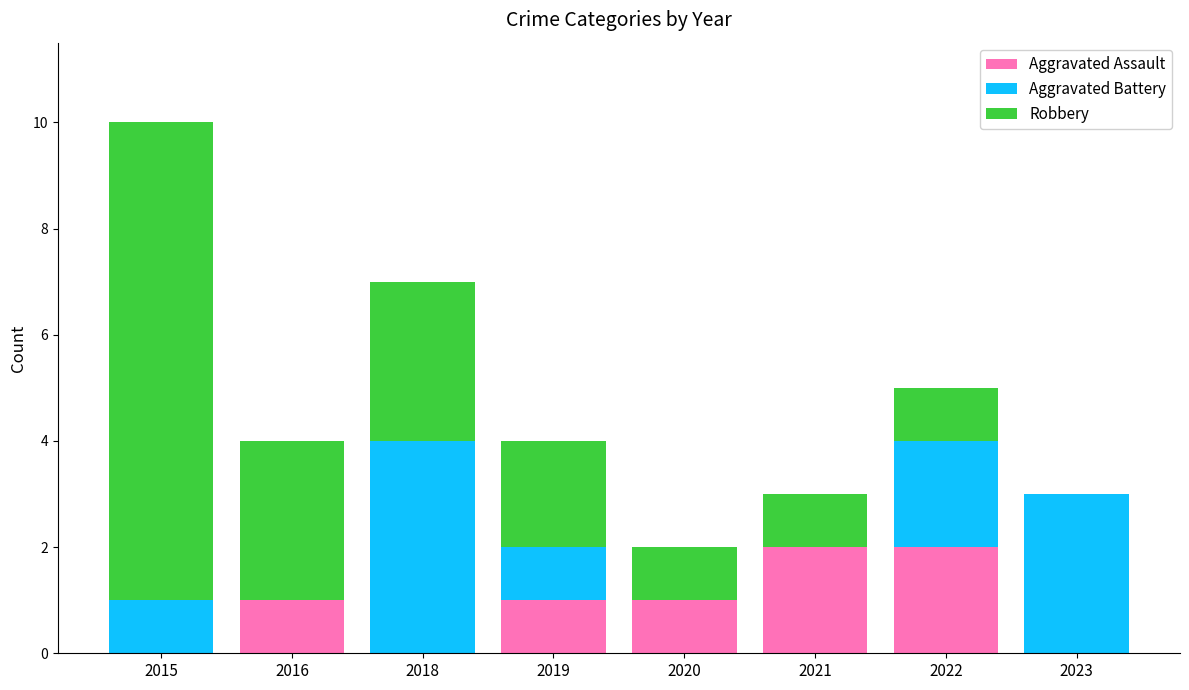

The Aggravated Assault series shows -1 at 2015. True or false?

False